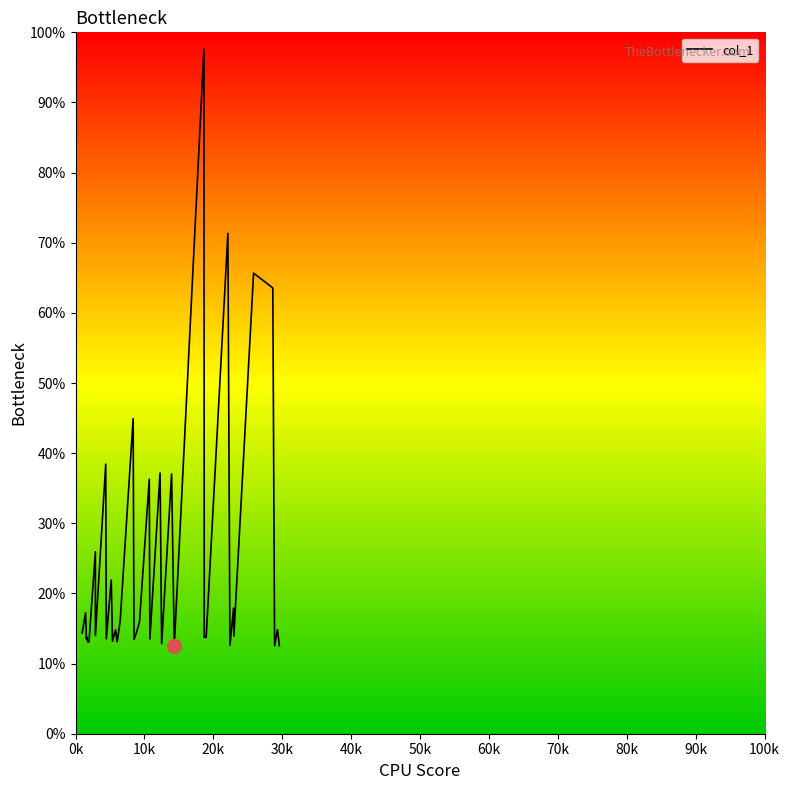

What is the sum of all values?

945.7